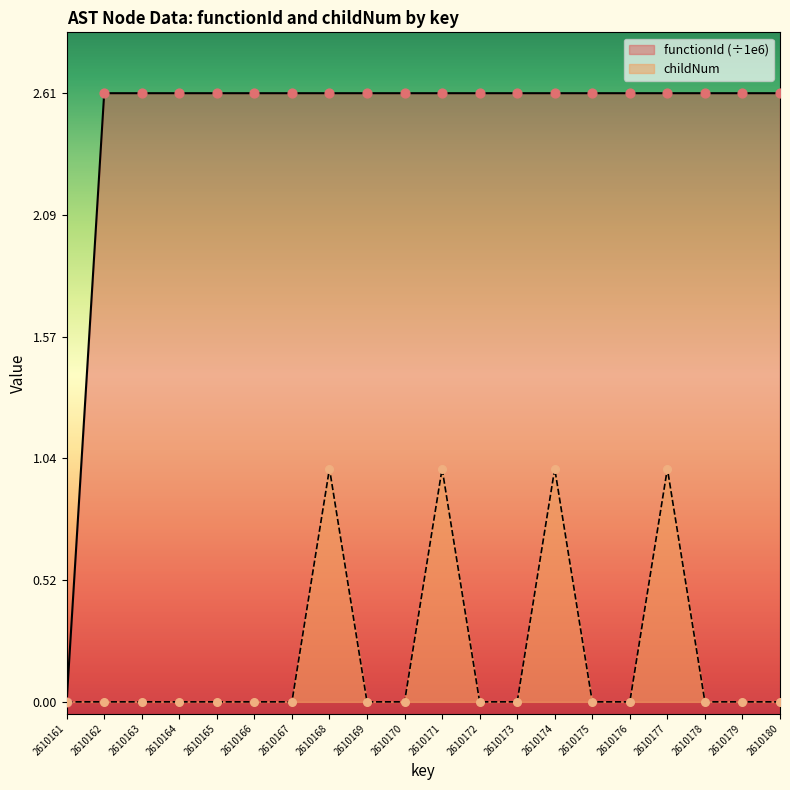

Which series contains the highest Y value?

functionId